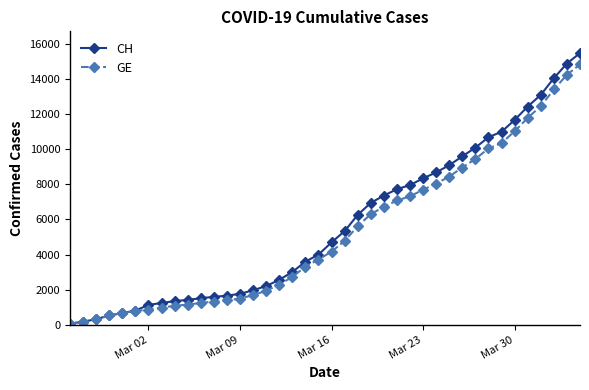

At how many categories does at least one series exceed 11328?

6